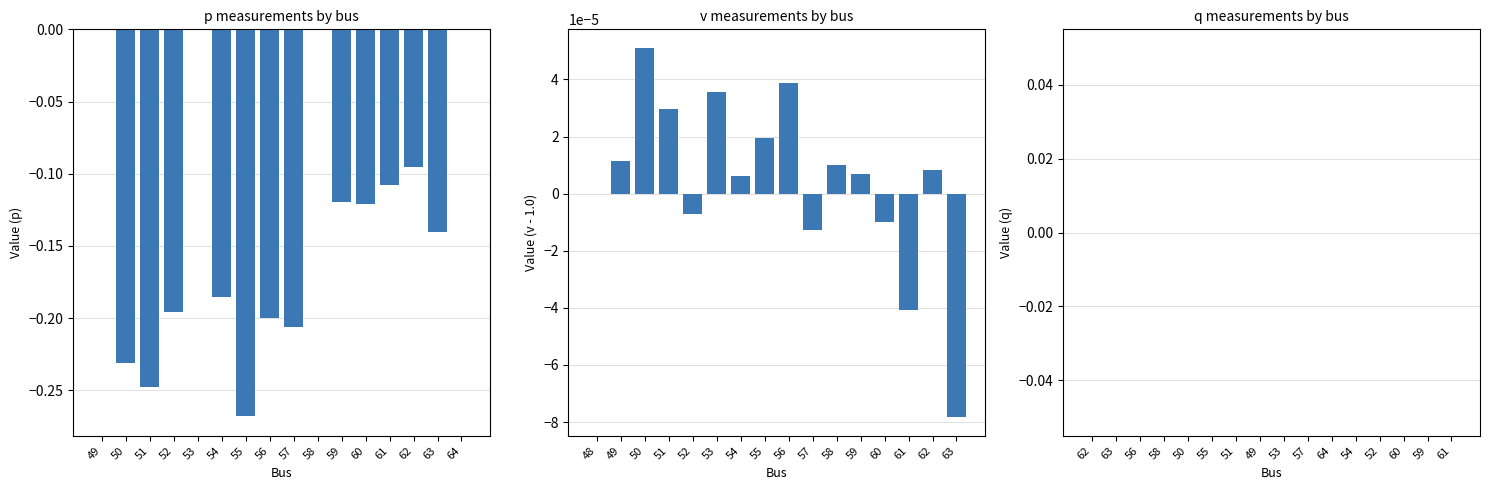

How many data points in v are above 0?

10